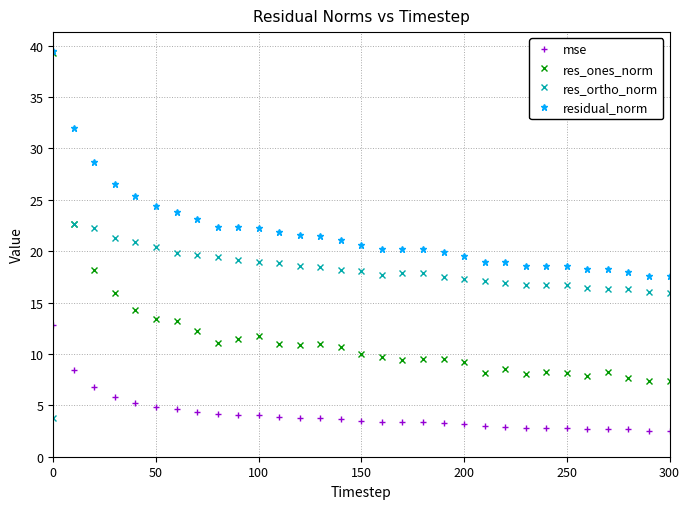

What are all the series names shown in the legend?

mse, res_ones_norm, res_ortho_norm, residual_norm